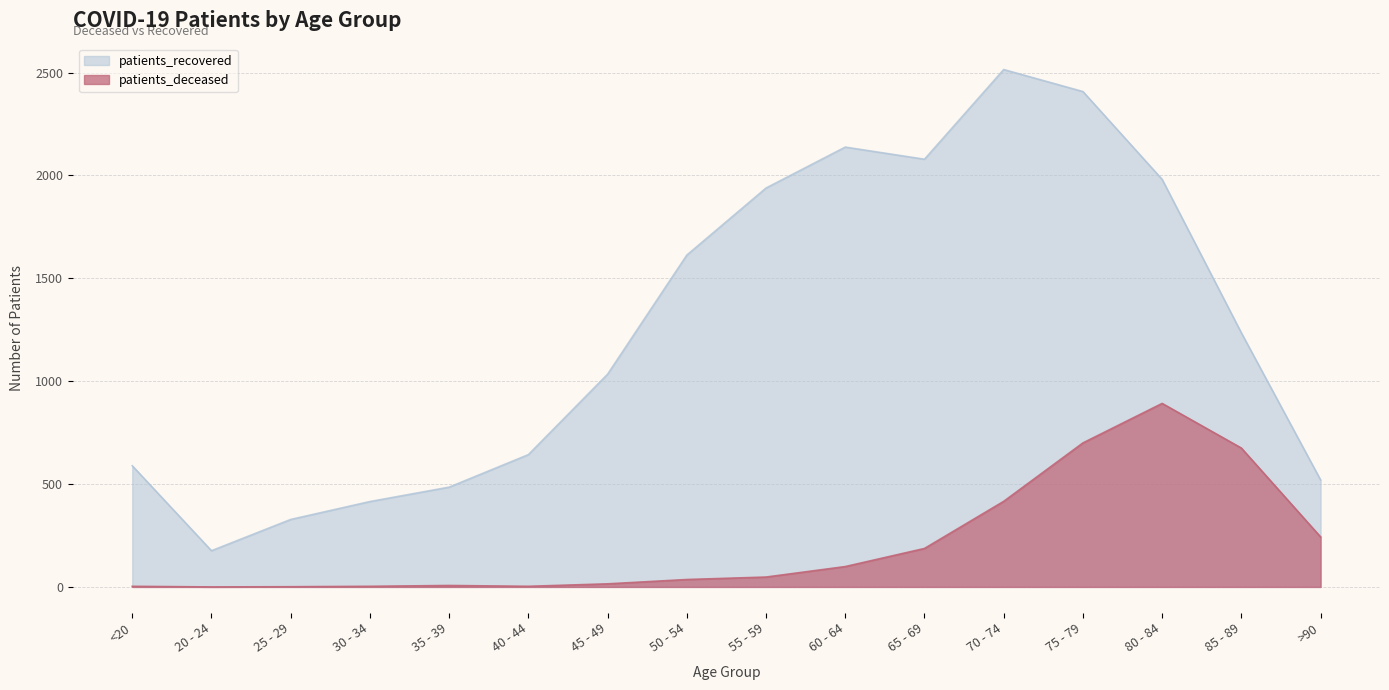

Is the value of patients_deceased at <20 greater than the value of patients_recovered at 40 - 44?

No